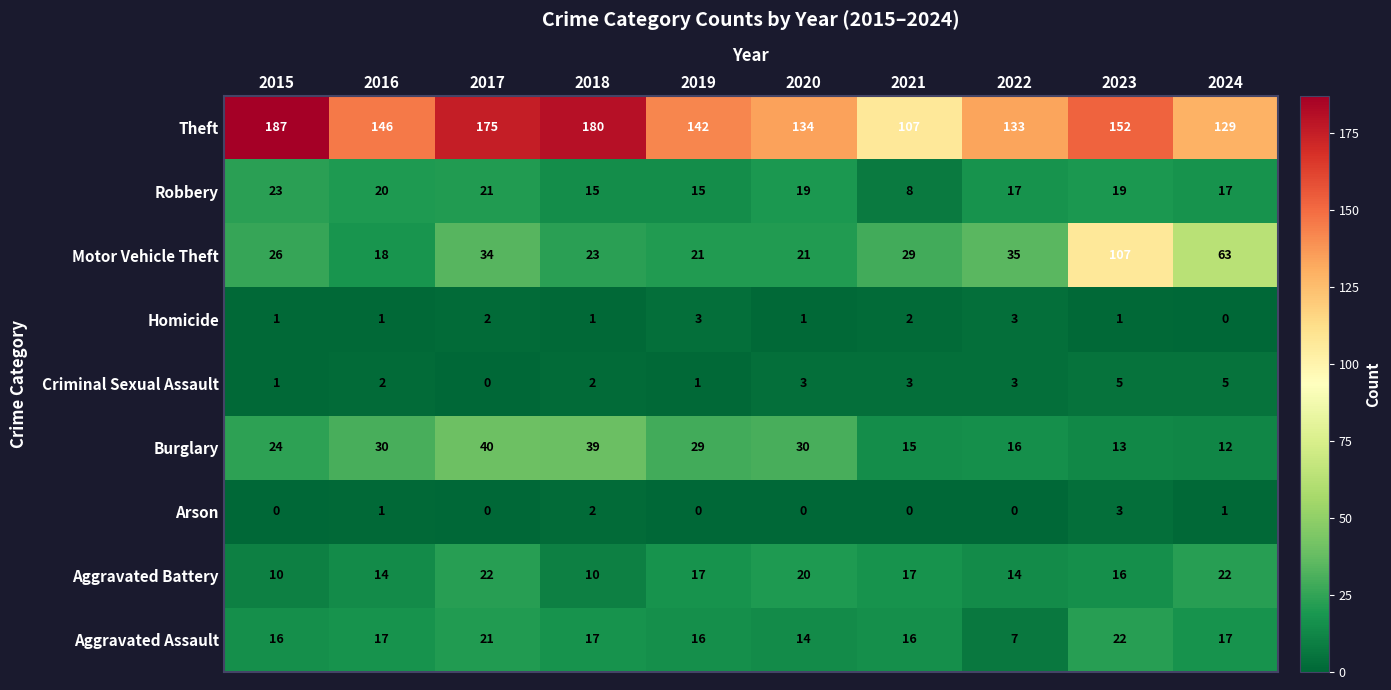

Which series has the largest range (max minus min)?

Motor Vehicle Theft